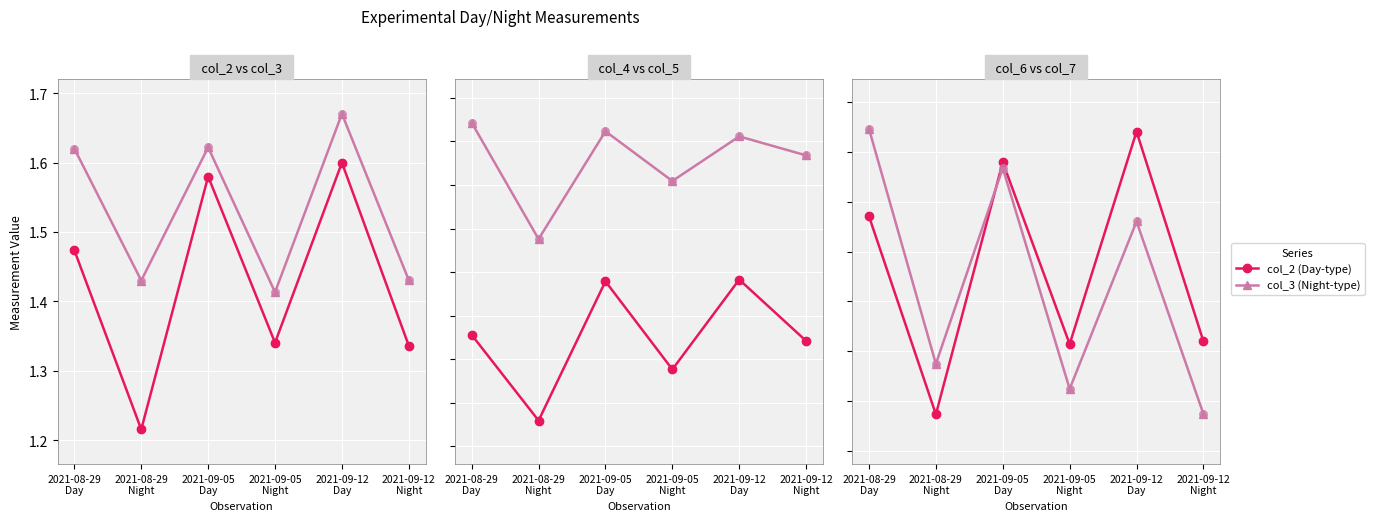

Which series contains the highest Y value?

col_3 (Night-type)